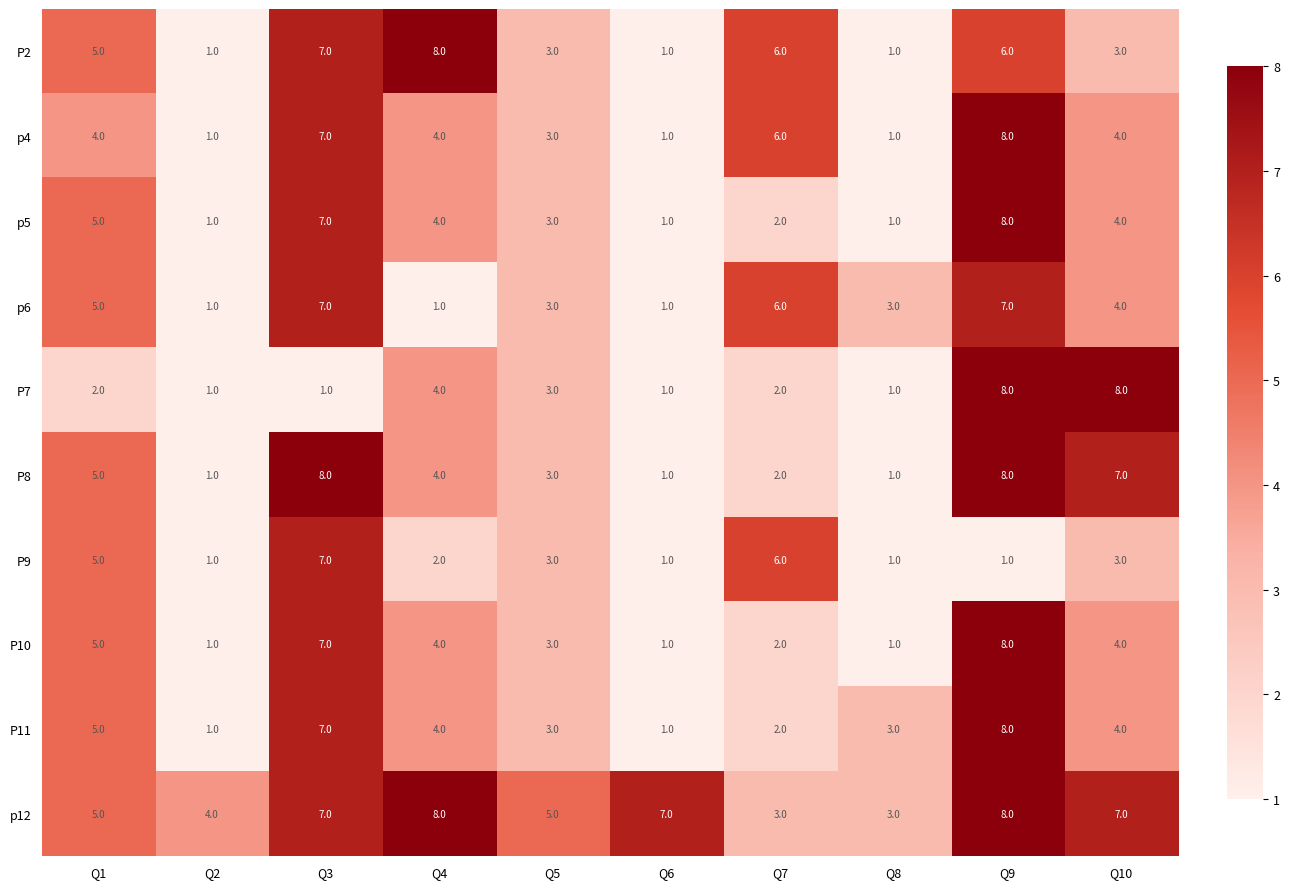

What is the difference between the maximum and minimum values in the p12 series?

5